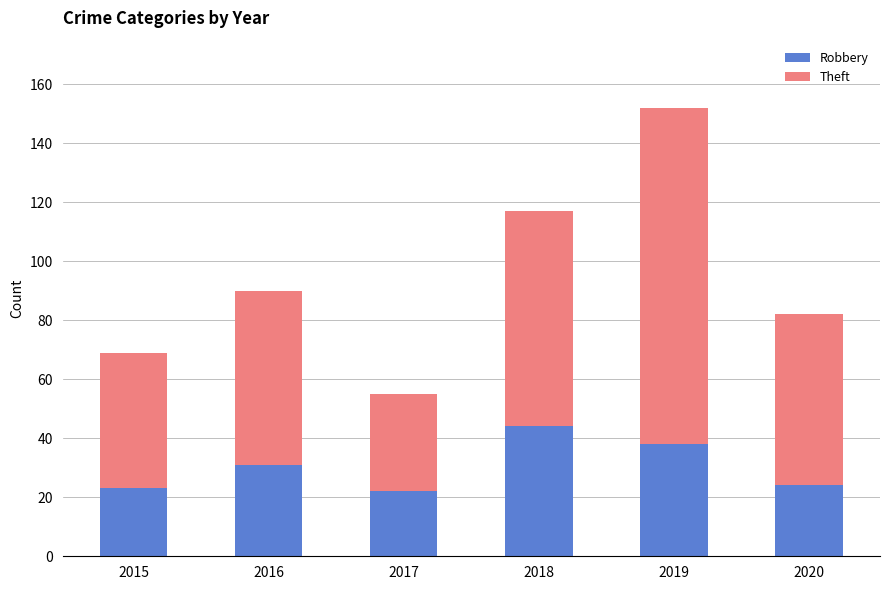

Which category has the highest value in the Robbery series?

2018